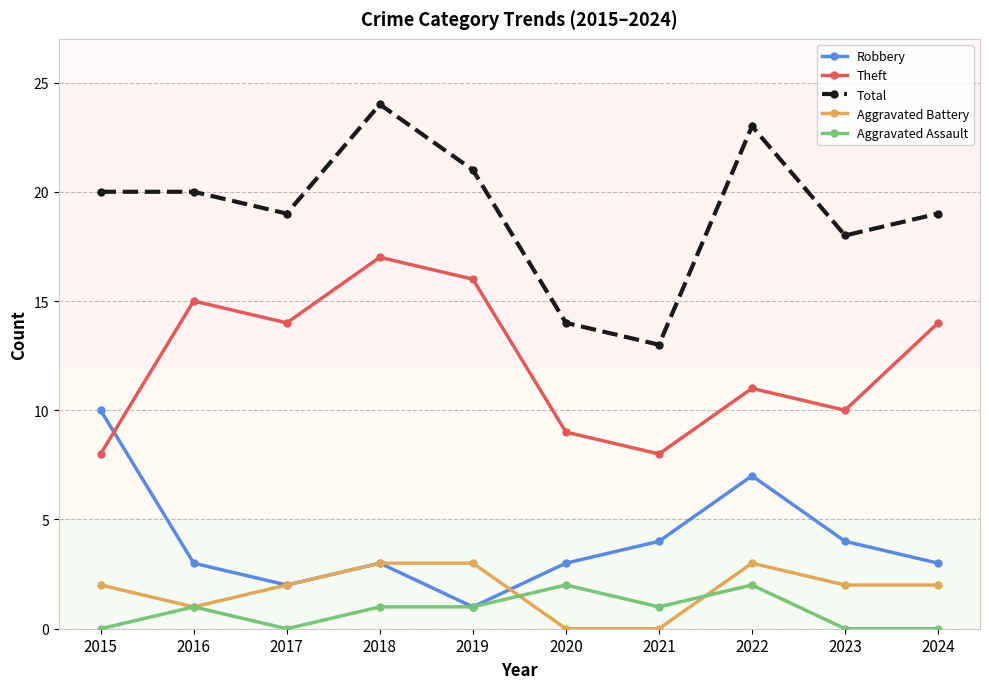

How many lines are shown in the chart?

5